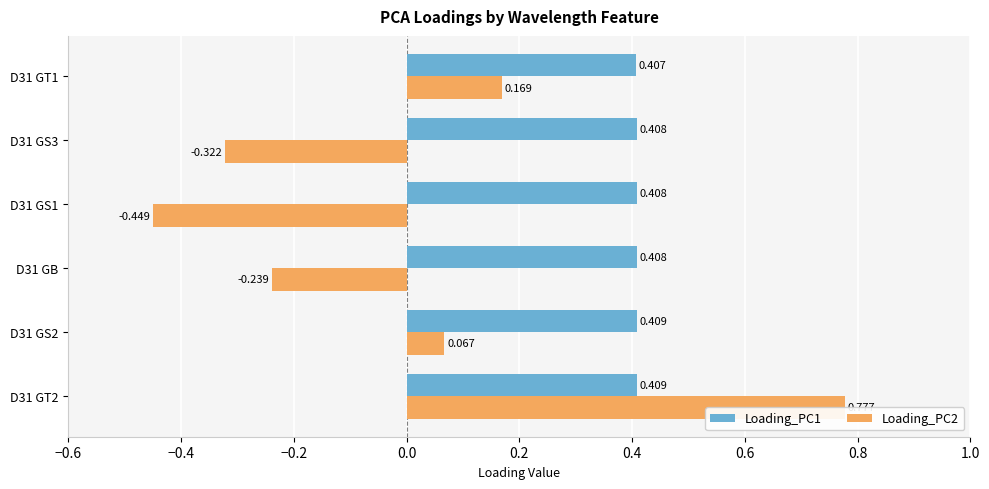

At how many categories does at least one series exceed 0?

6